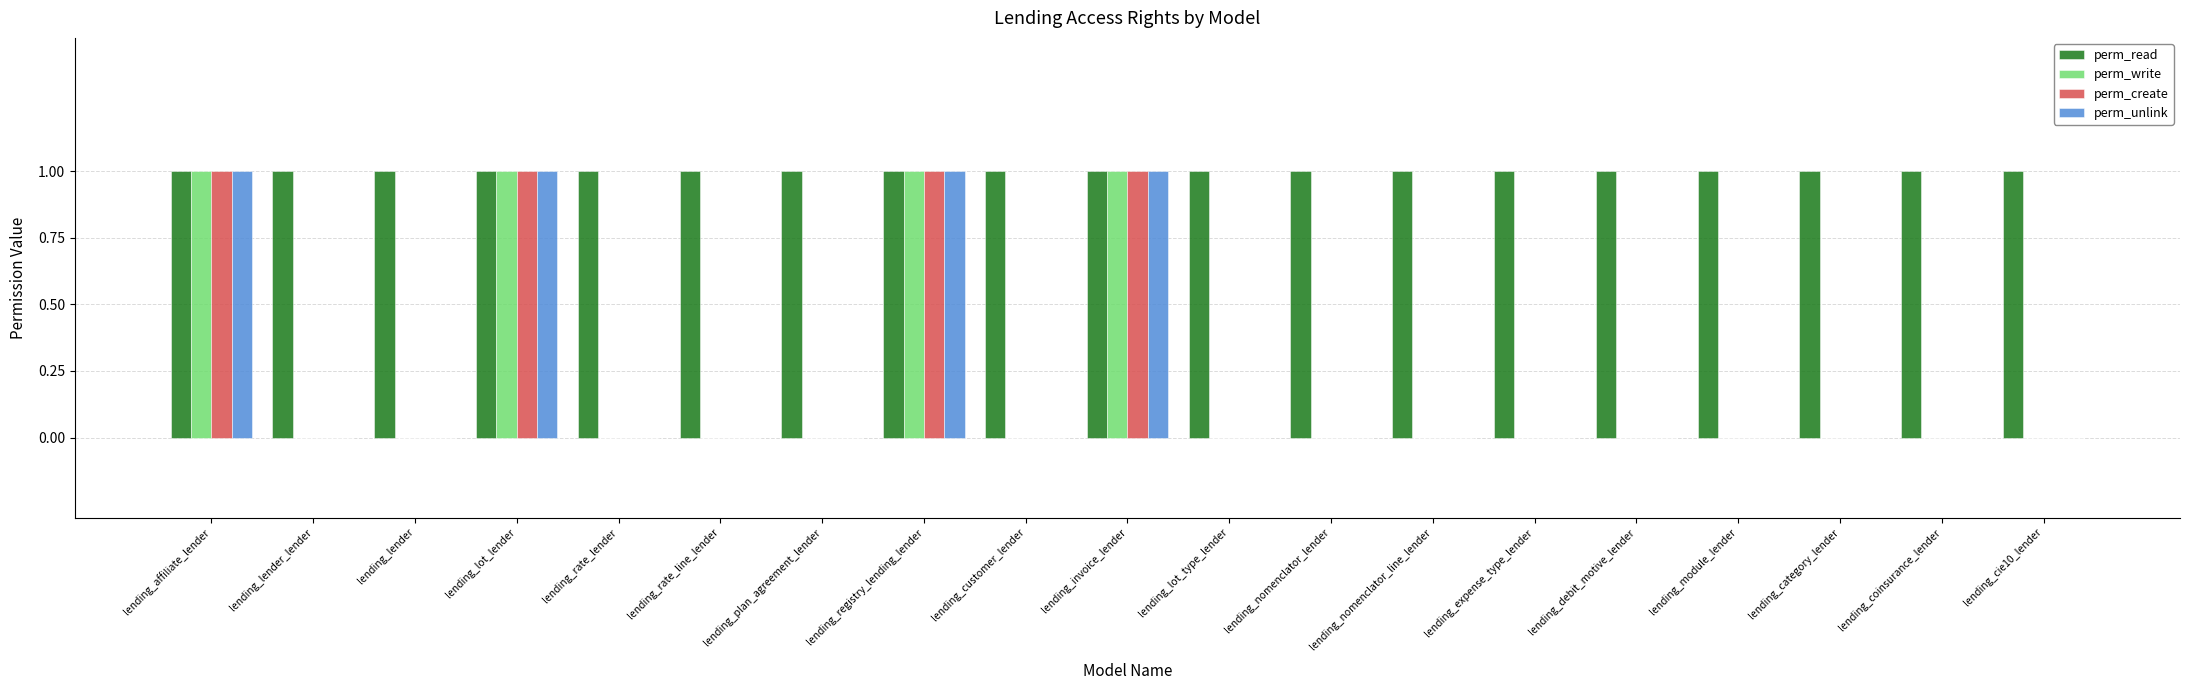

What is the sum of all perm_unlink values?

4